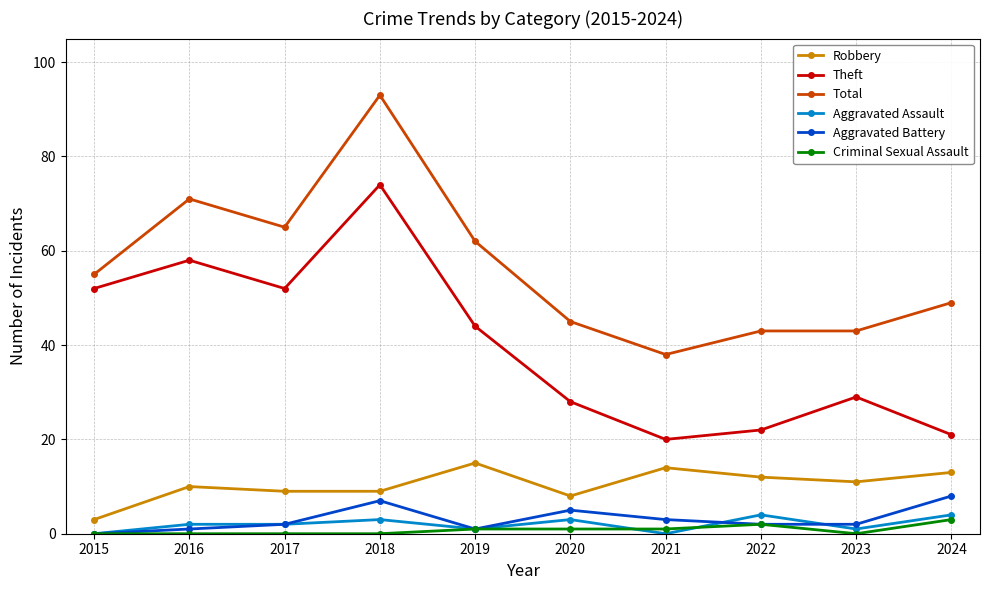

What is the maximum value shown in the chart?

93